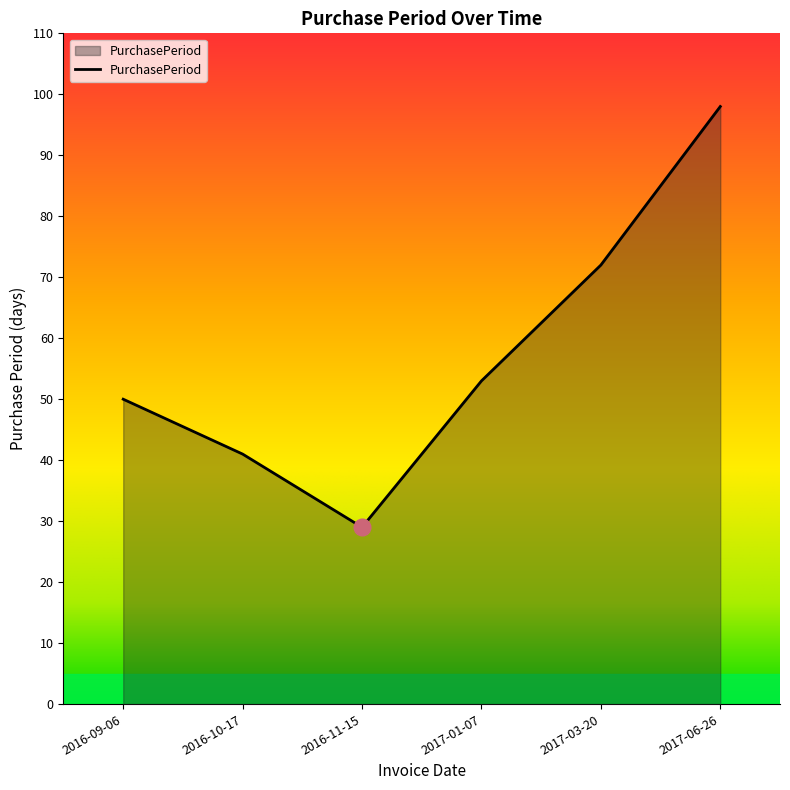

How many categories are shown in the chart?

6